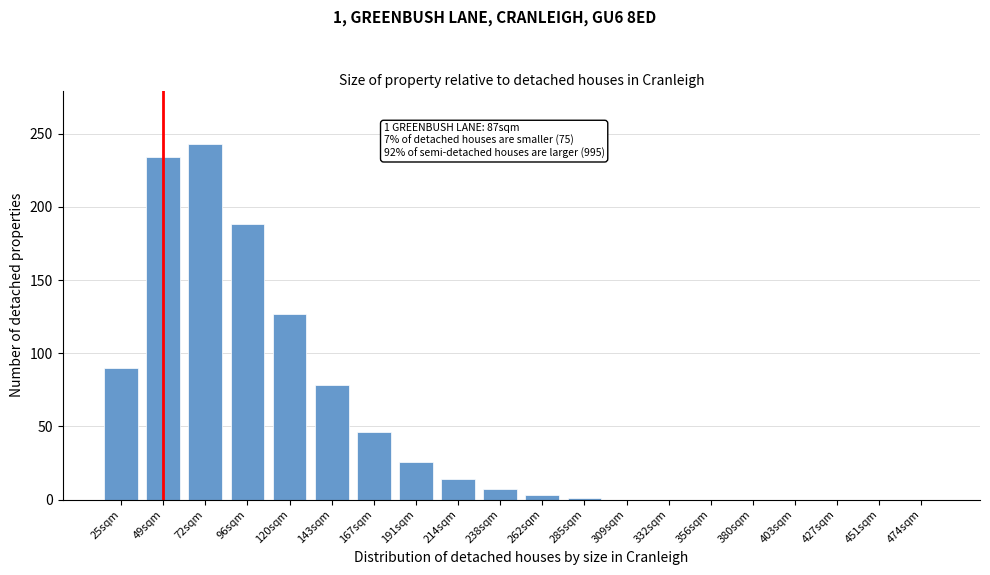

What value does the data have at 143sqm, to the nearest 50?

100